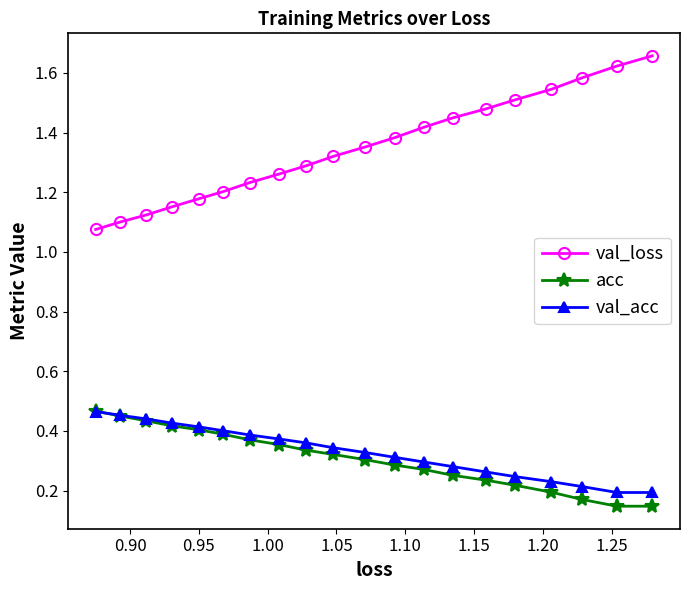

How many lines are shown in the chart?

3